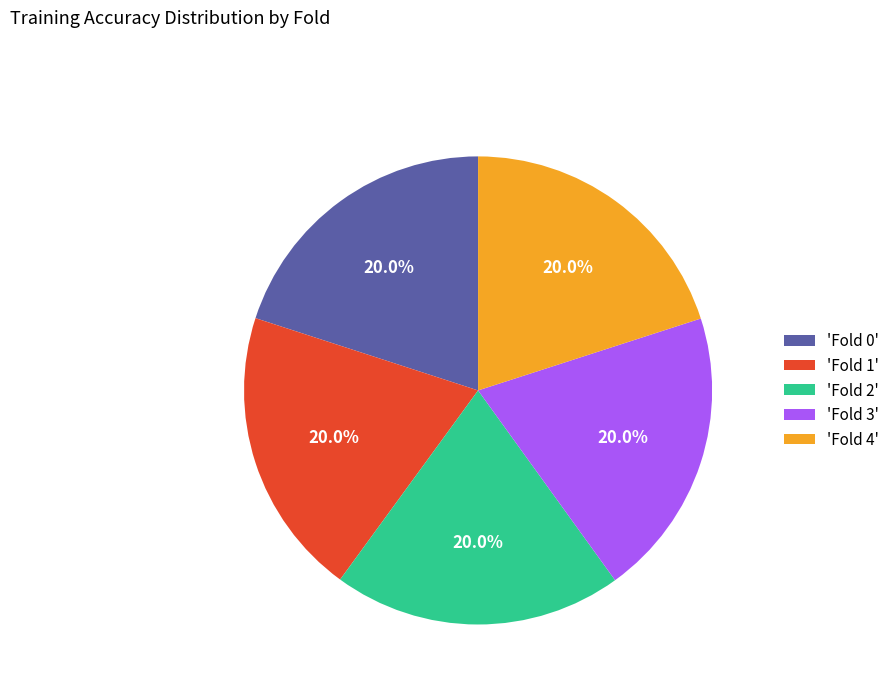

Does any single category account for the majority?

No